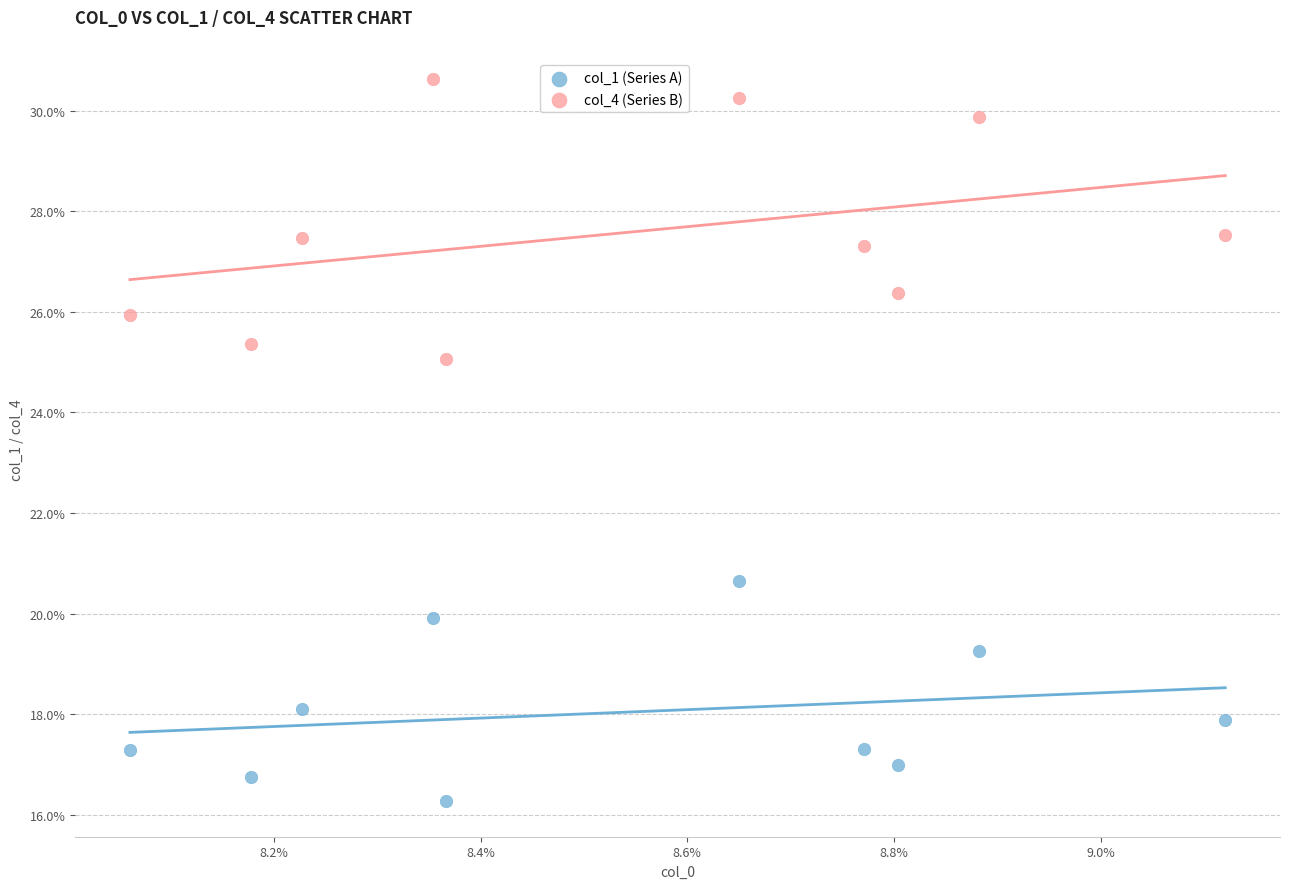

What are all the series names shown in the legend?

col_1 (Series A), col_4 (Series B)